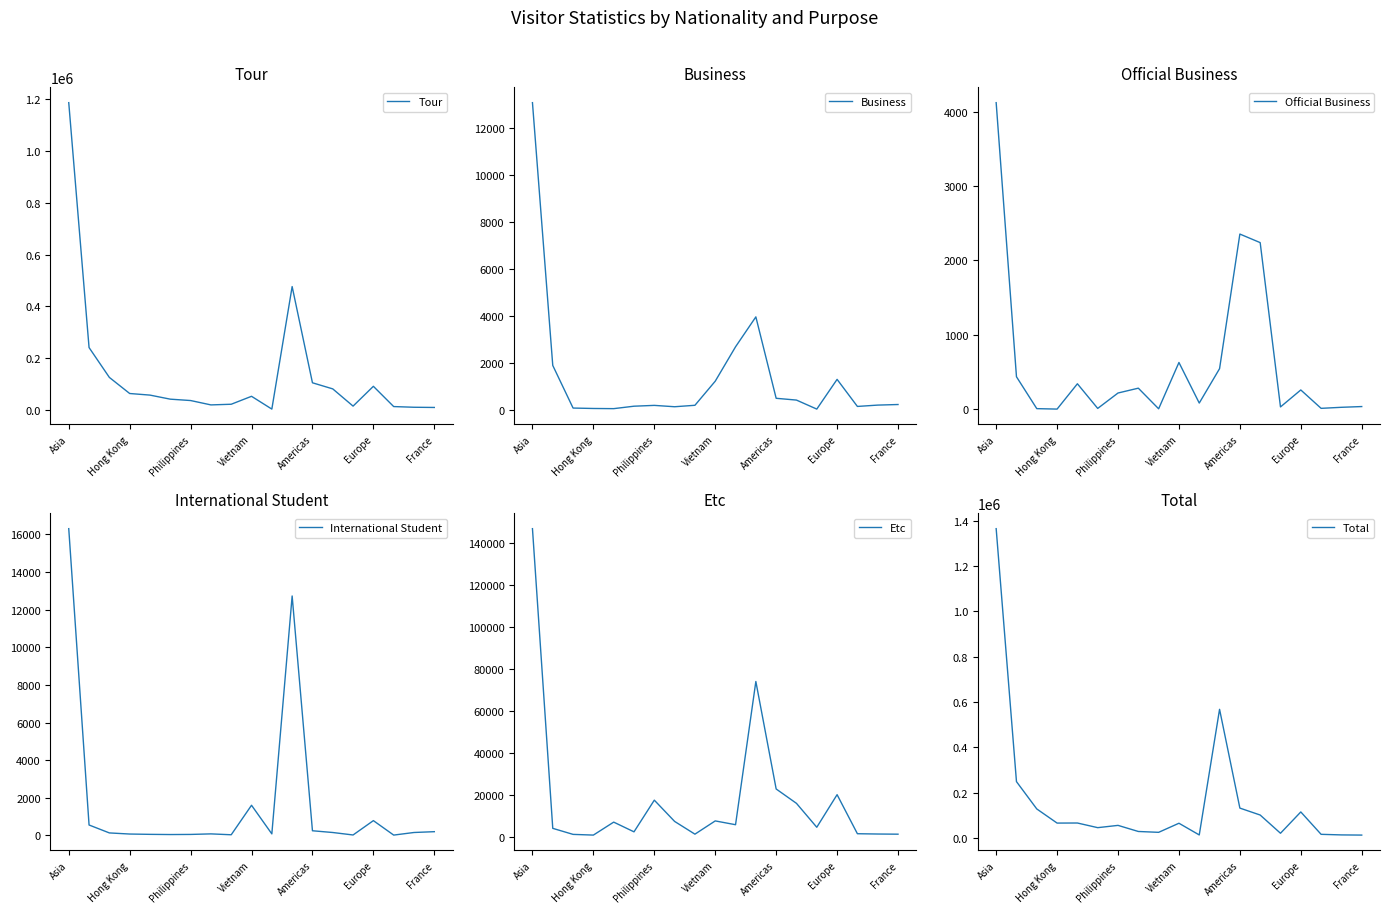

Between 8 and 17, which is larger?

8